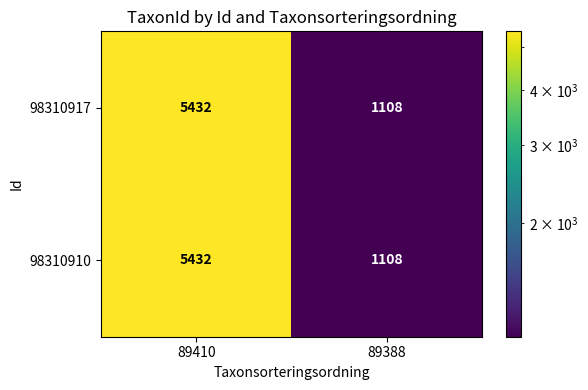

Read the 98310917 value at 89388.

1108